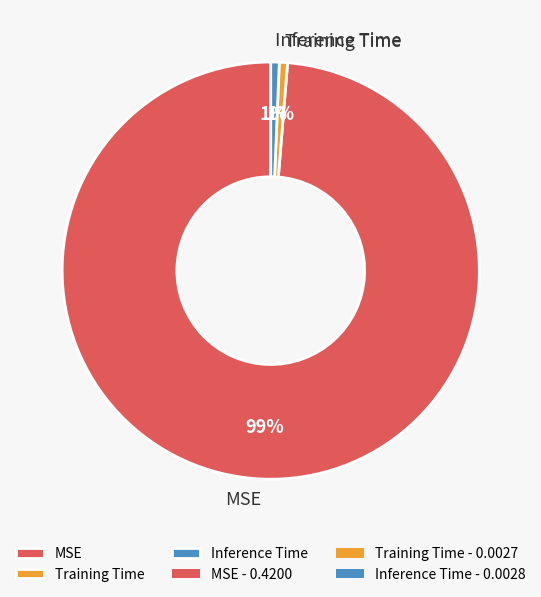

Which has a higher value, Training Time or MSE?

MSE